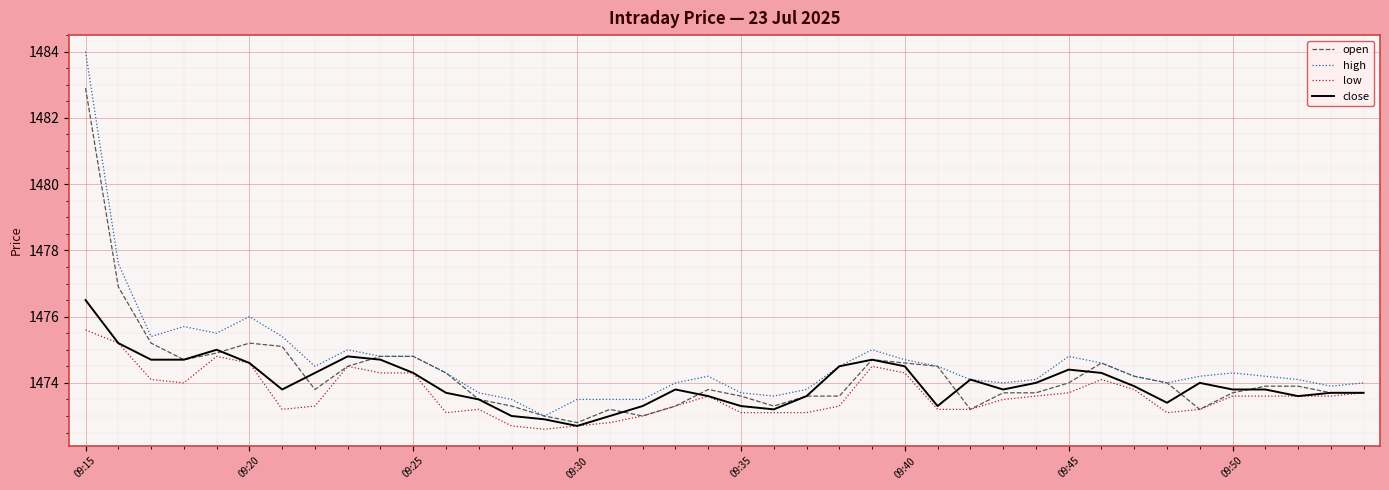

Does the chart display data point markers on the line(s)?

No